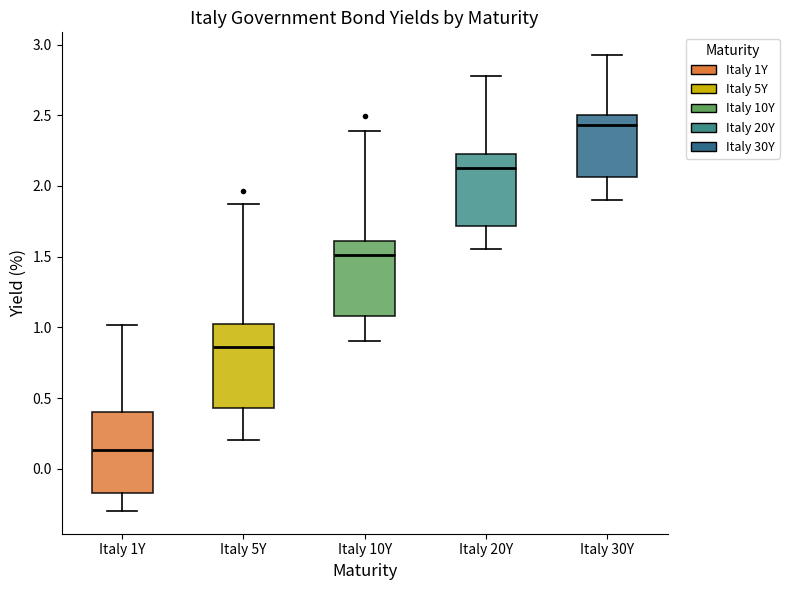

Reading left to right, read every box against the y-axis: the position of its median line, the range the box covers, and the ends of its whiskers. The values are not printed on the chart, so give them approximately, as read against the axis.

Italy 1Y: median 0.15, box -0.15 to 0.40, whiskers -0.30 to 1.00
Italy 5Y: median 0.85, box 0.45 to 1.05, whiskers 0.20 to 1.85
Italy 10Y: median 1.50, box 1.10 to 1.60, whiskers 0.90 to 2.40
Italy 20Y: median 2.15, box 1.70 to 2.25, whiskers 1.55 to 2.80
Italy 30Y: median 2.45, box 2.05 to 2.50, whiskers 1.90 to 2.95